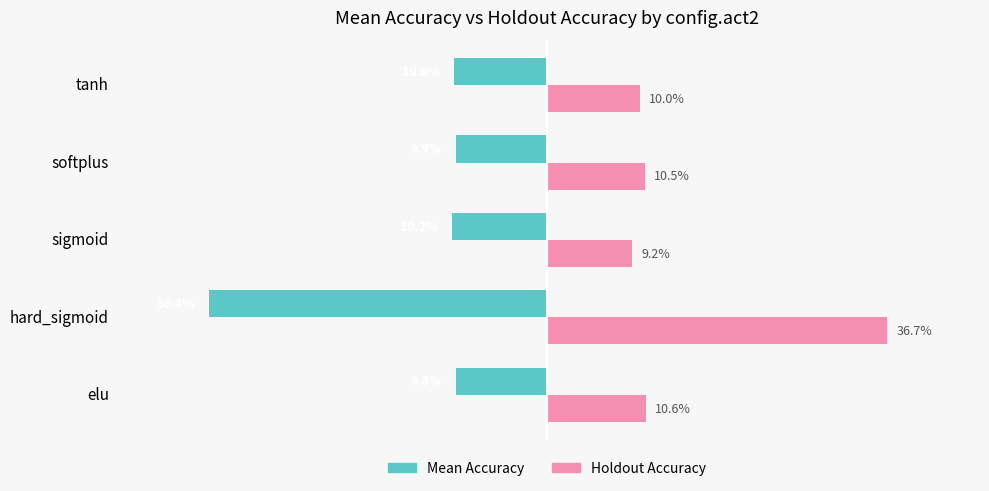

Is the value of Mean Accuracy at tanh greater than the value of Holdout Accuracy at softplus?

No